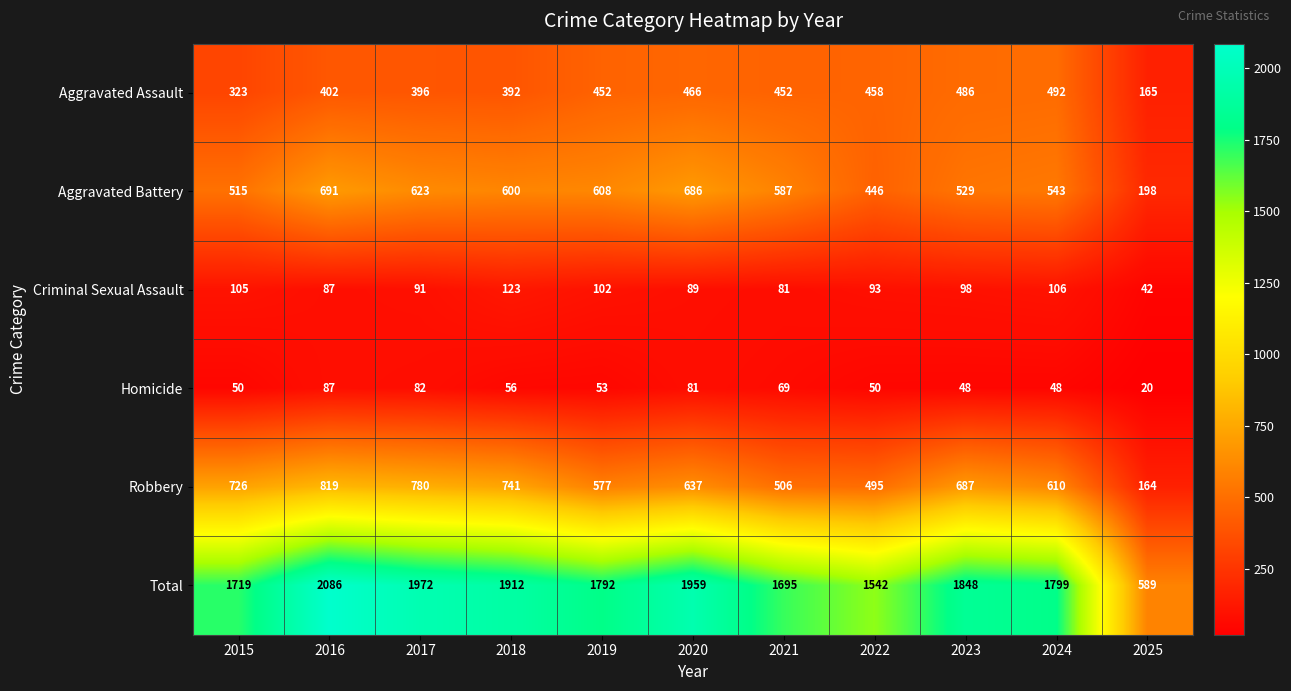

The value of Robbery at 2022 is 251. True or false?

False